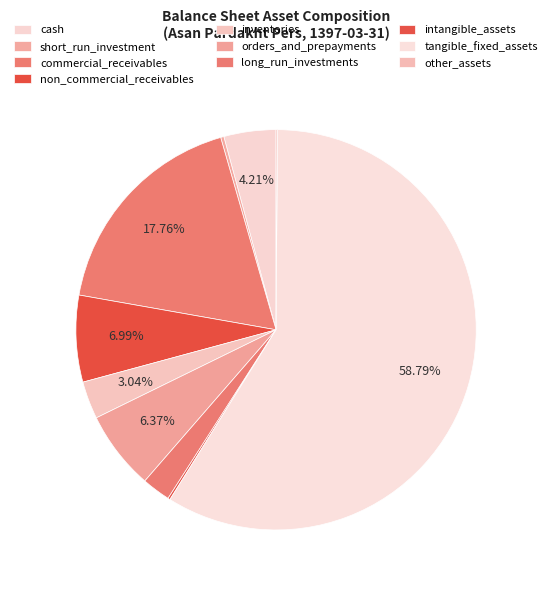

To the nearest percent, what is the combined percentage of long_run_investments and inventories?

5%